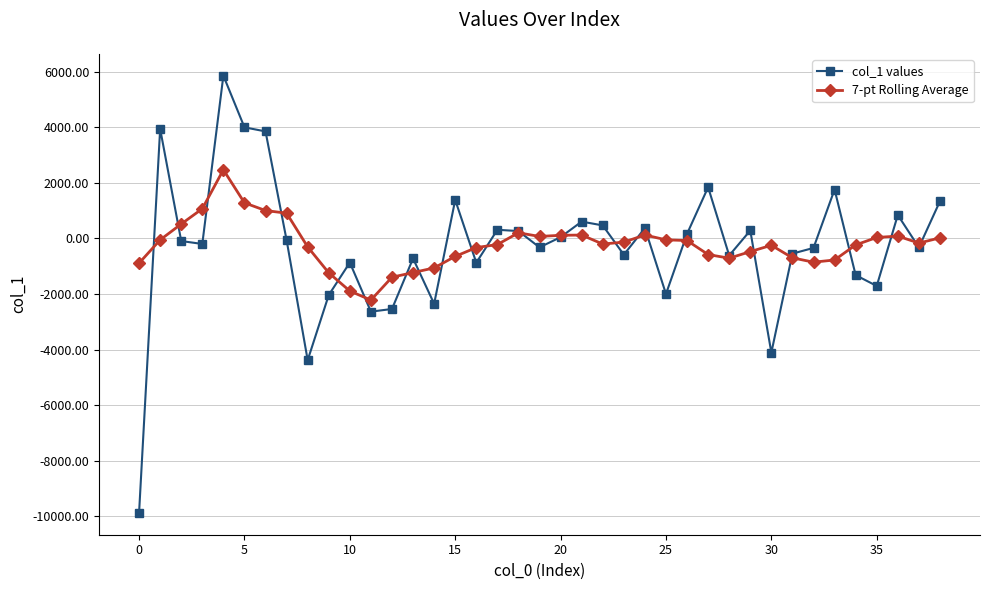

What is the smallest value displayed?

-9871.3